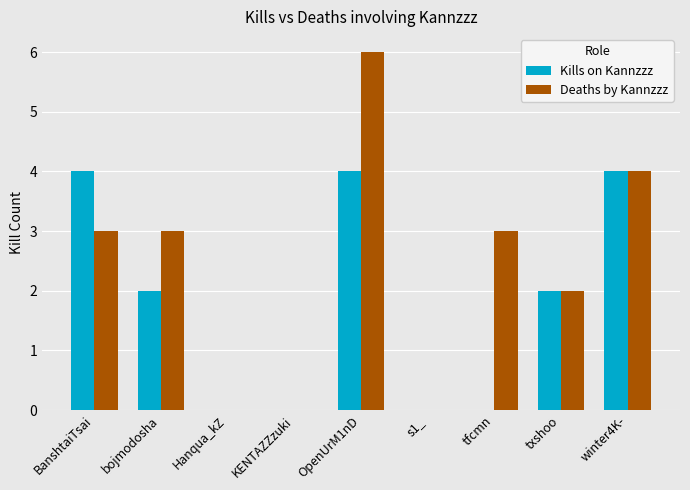

What is the average value of the Kills on Kannzzz series?

2